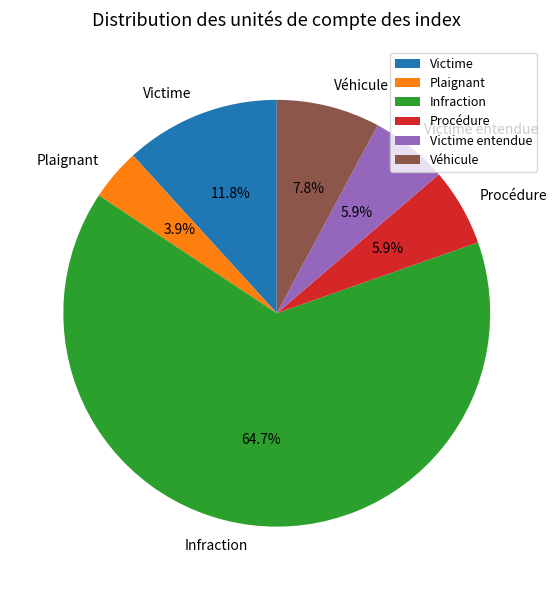

Is there a majority slice in this chart?

Yes